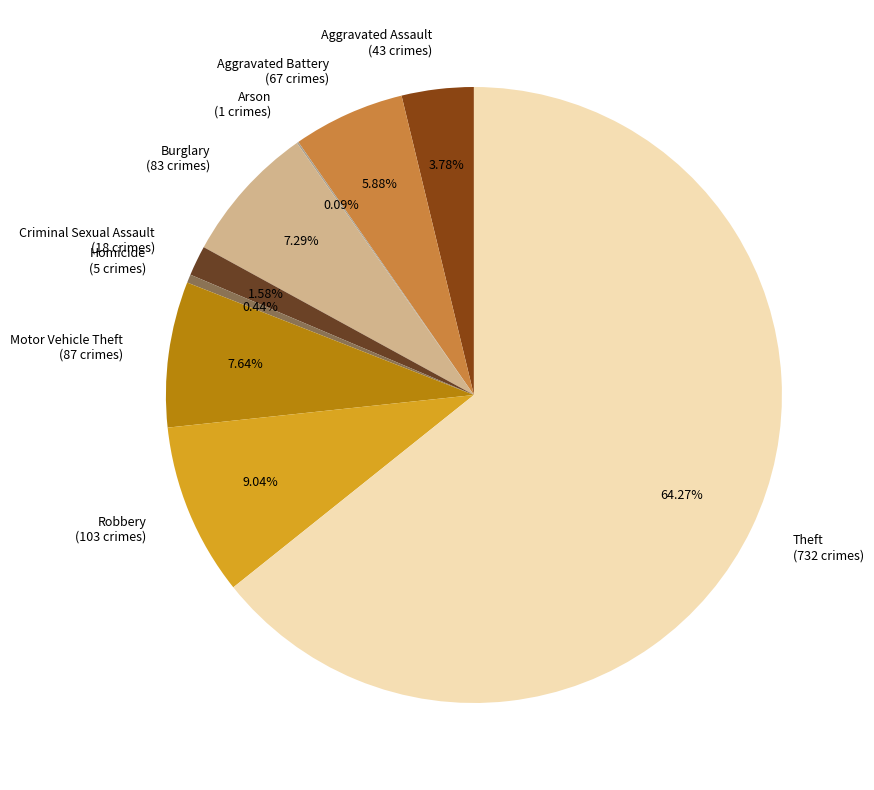

Between Burglary and Aggravated Assault, which is larger?

Burglary